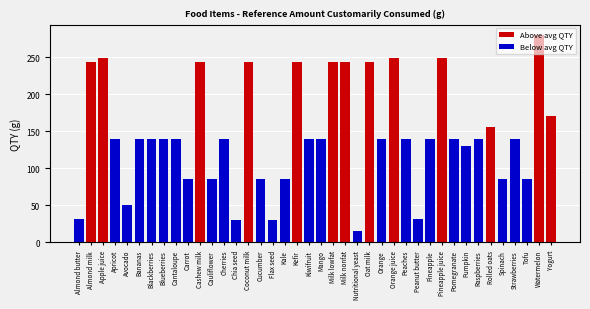

Is it true that Below avg QTY equals 83 at Avocado?

False